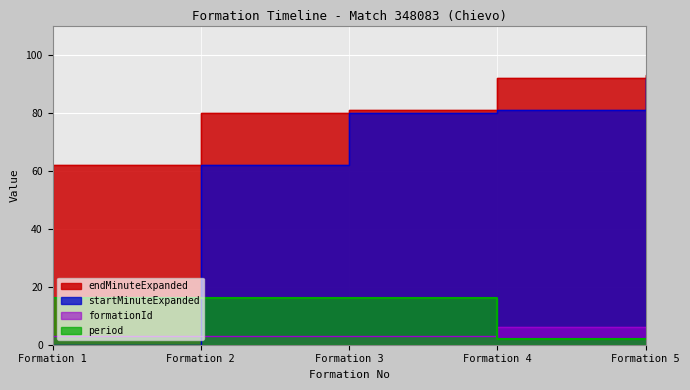

At Formation 1, list the series in order from smallest to largest.

startMinuteExpanded, formationId, period, endMinuteExpanded